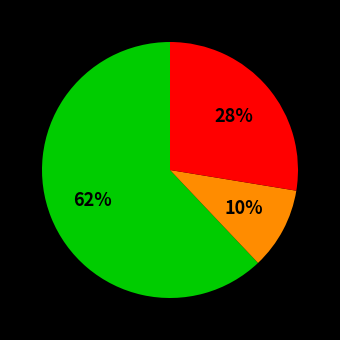

To the nearest percent, what is the difference between the largest and smallest slice percentages?

52%